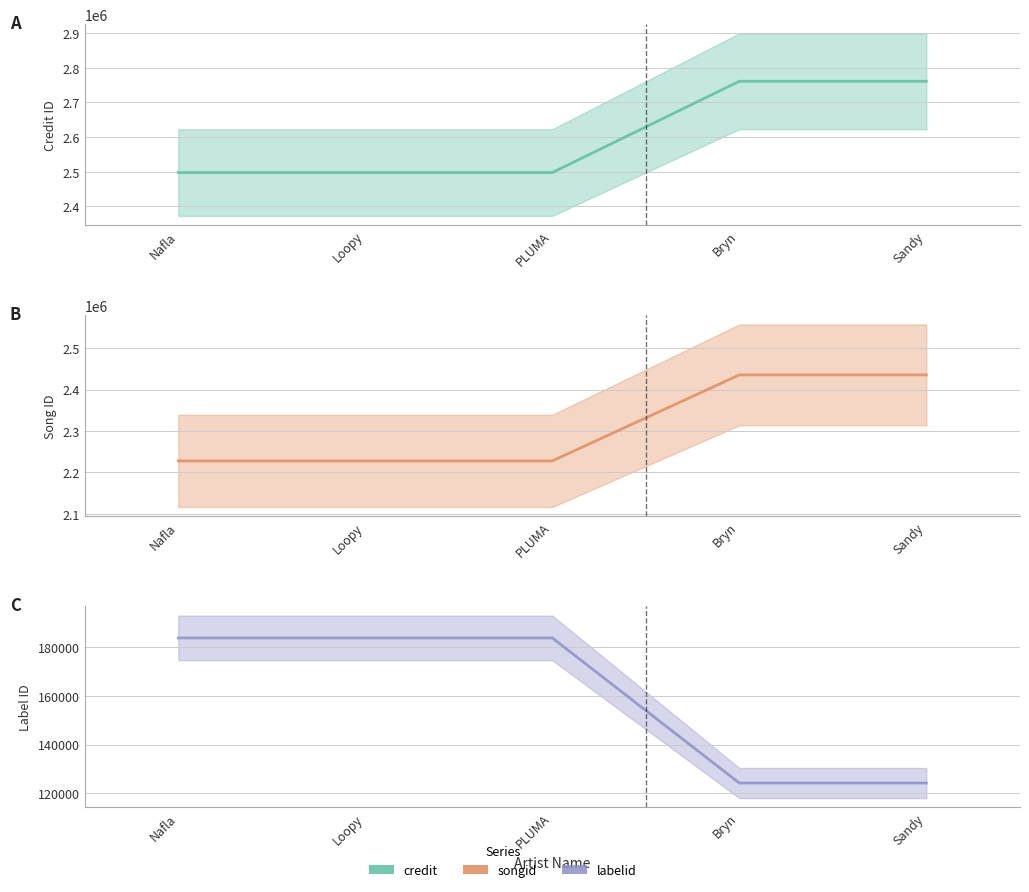

Does the chart display data point markers on the line(s)?

No